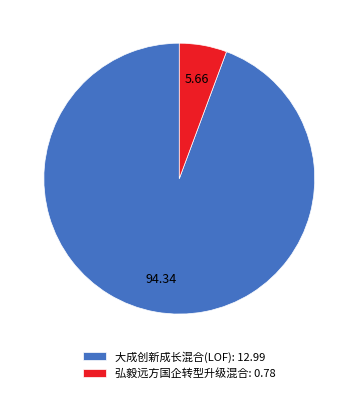

Count the number of slices in the pie.

2